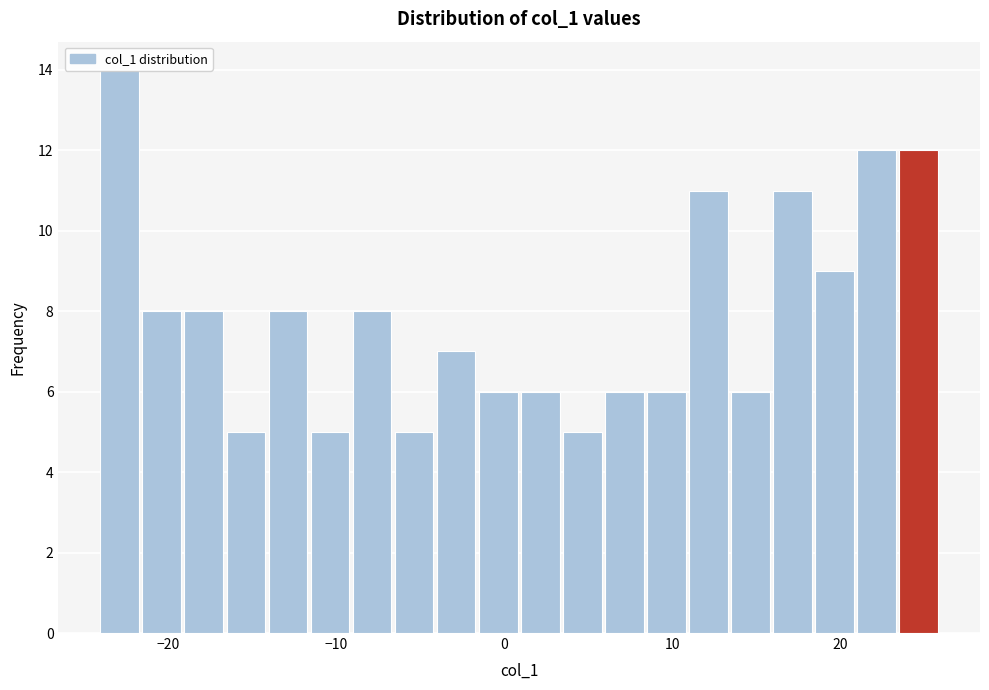

Around what value on the x-axis is the tallest bar? Give the approximate position of its centre, as read against the axis.

-23